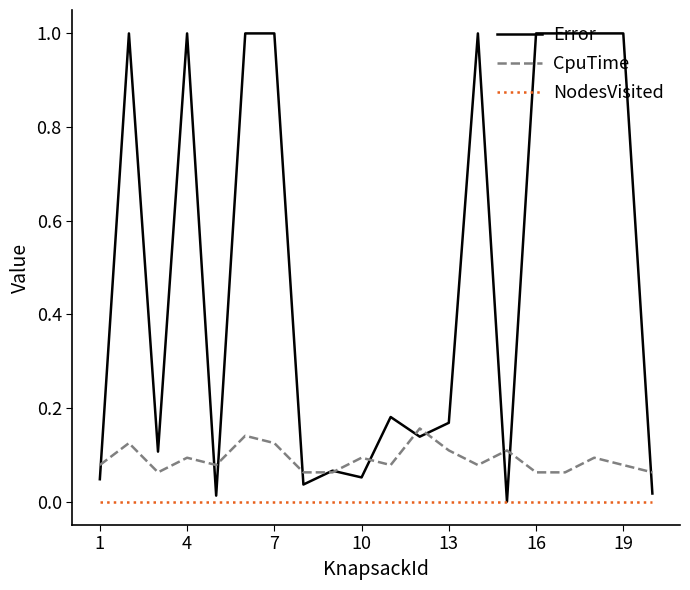

List the series in order of their peak value, highest first.

Error, CpuTime, NodesVisited